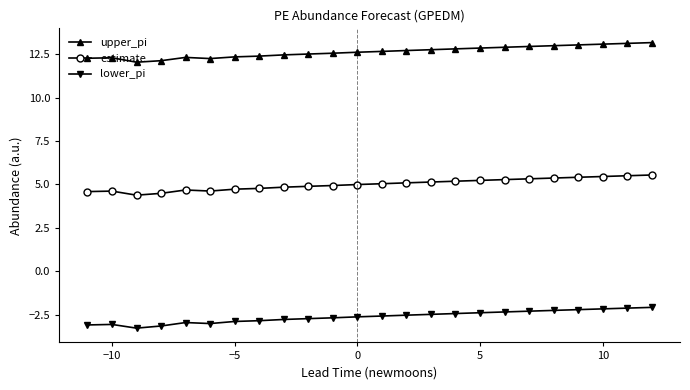

What is the value of the upper_pi point at the 10th from the left?

12.5